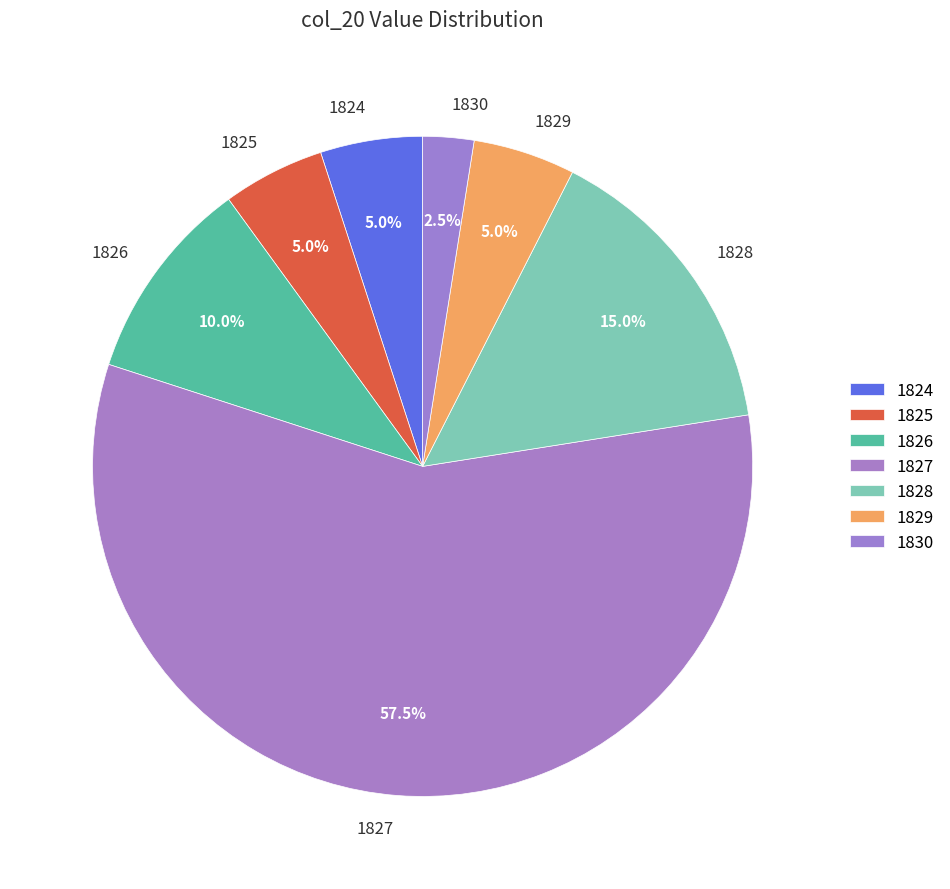

What is the total percentage of 1829 and 1826?

15.0%